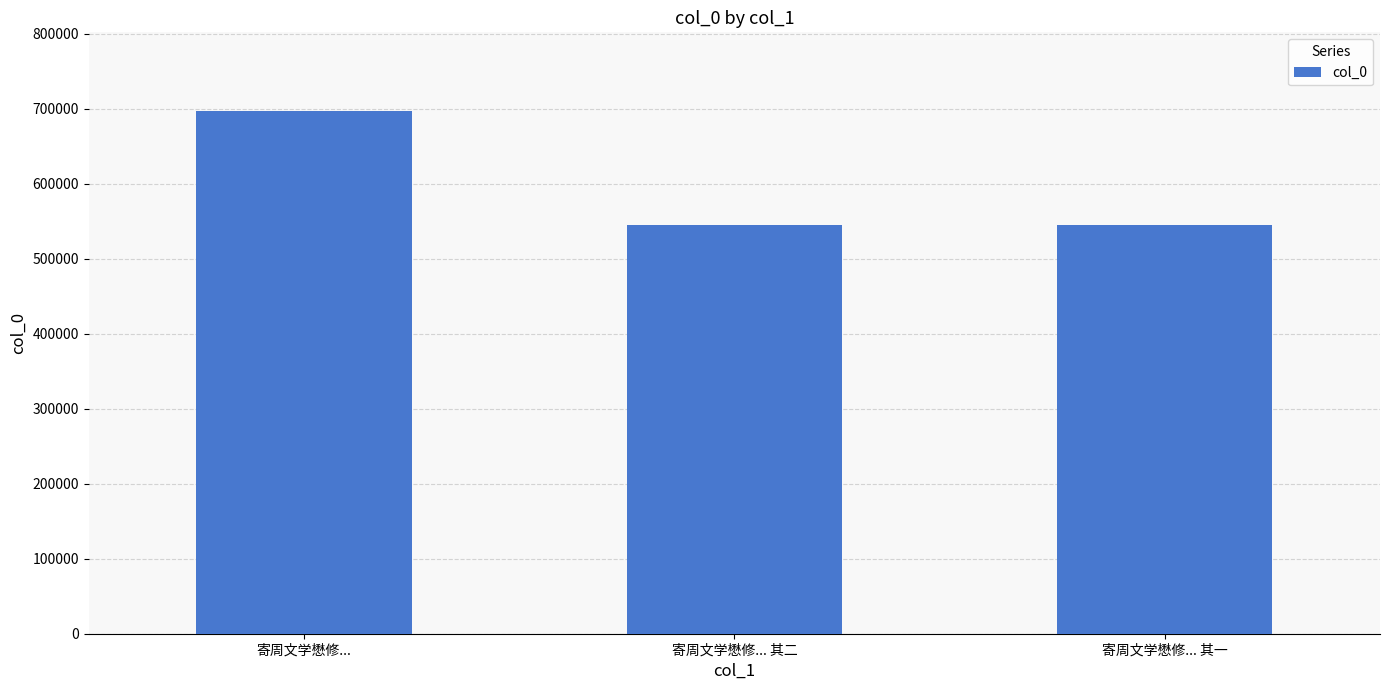

How many bars are there in total?

3